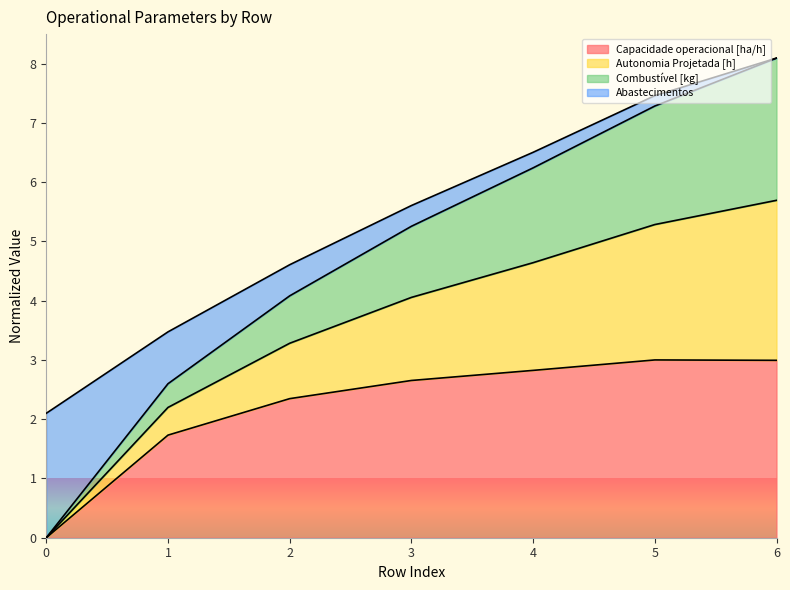

What is the total value across all series at 3?

5.6